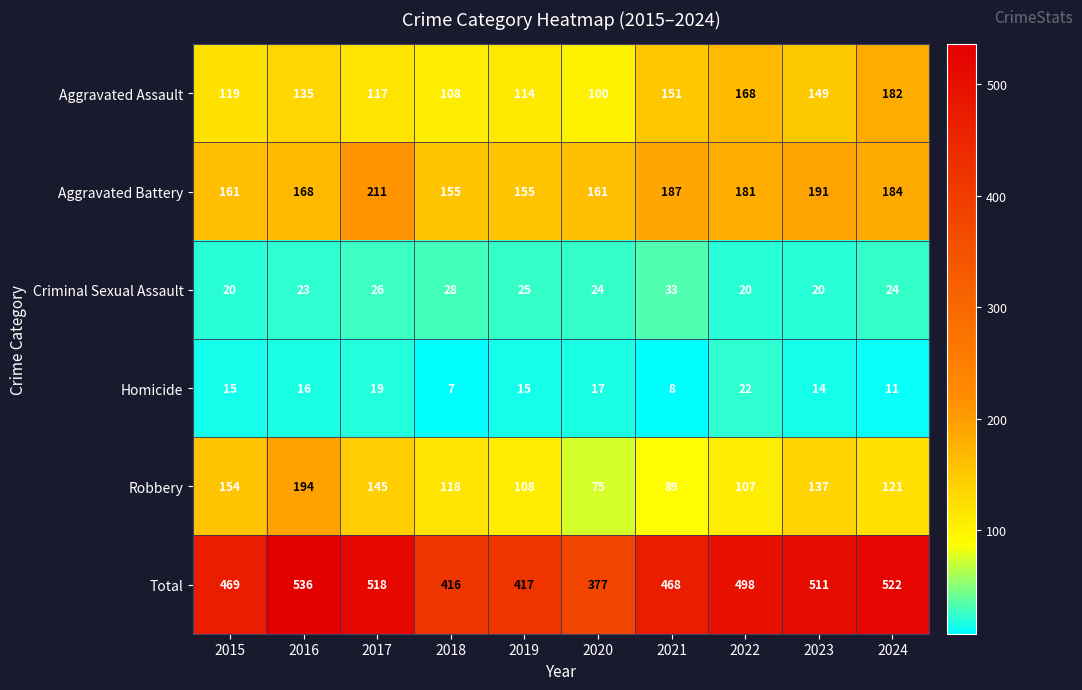

True or false: Total has a value of 156 at 2020.

False